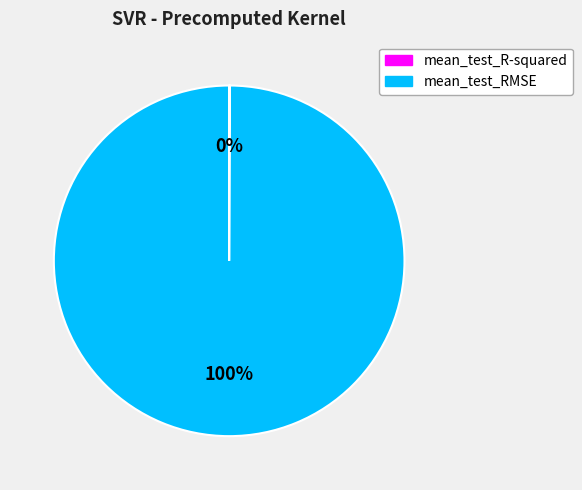

To the nearest percent, what portion does mean_test_RMSE represent?

100%